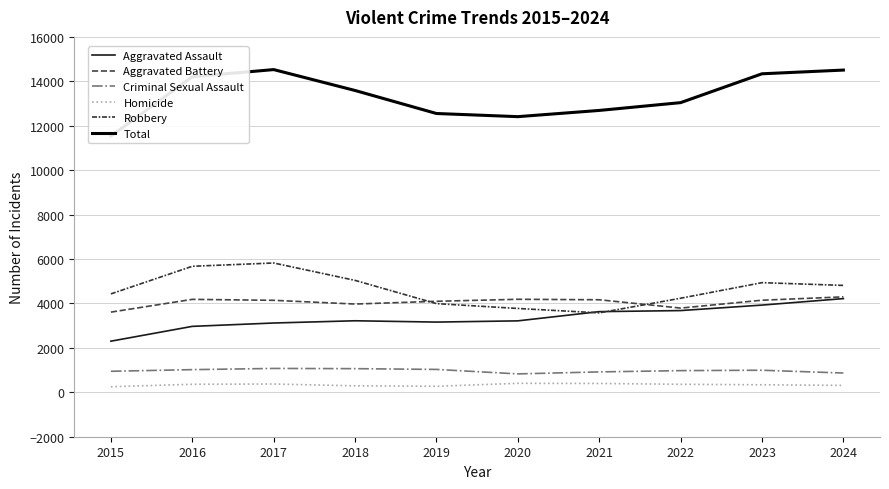

At how many categories does at least one series exceed 1053?

10